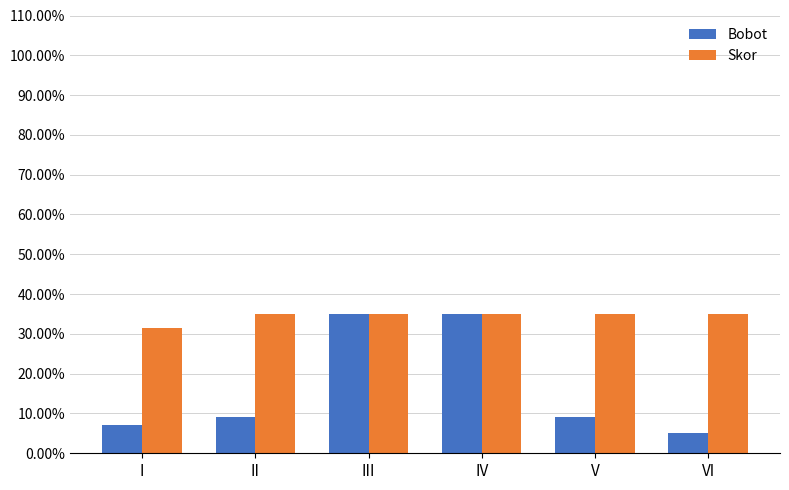

How many series are shown in this chart?

2